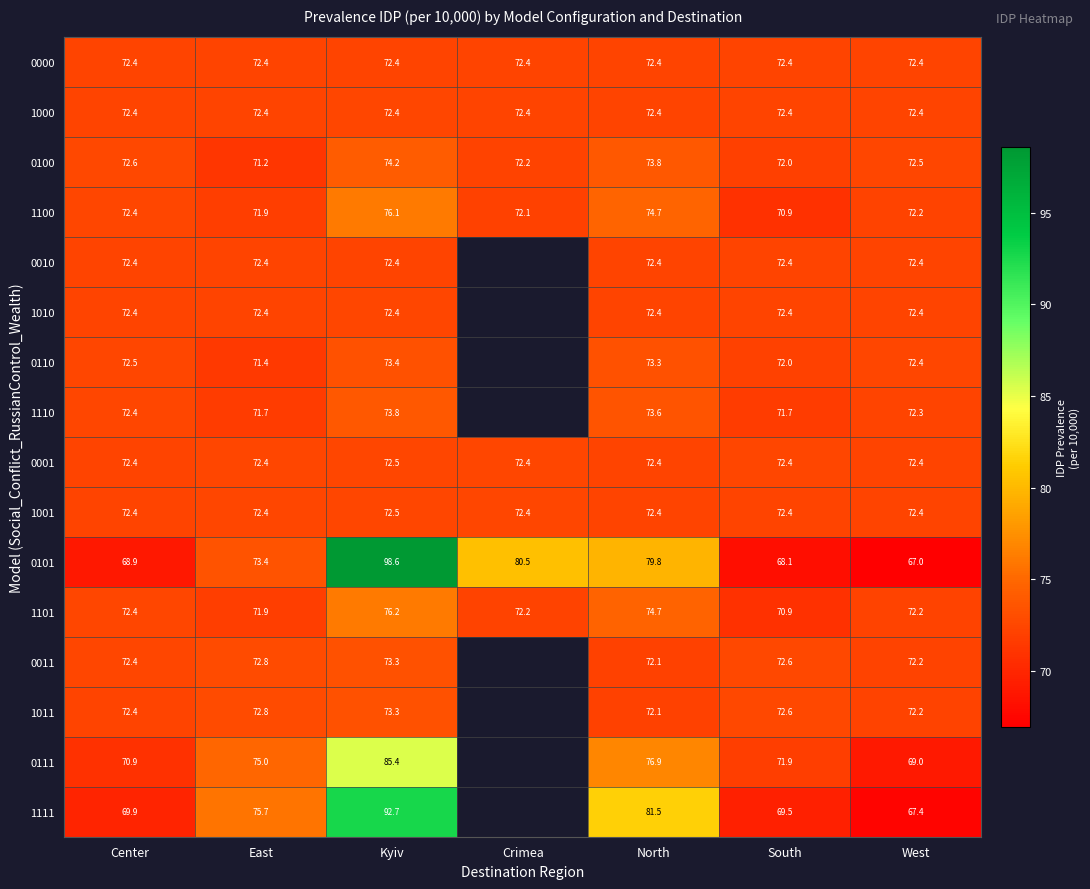

At how many categories does at least one series exceed 76?

3